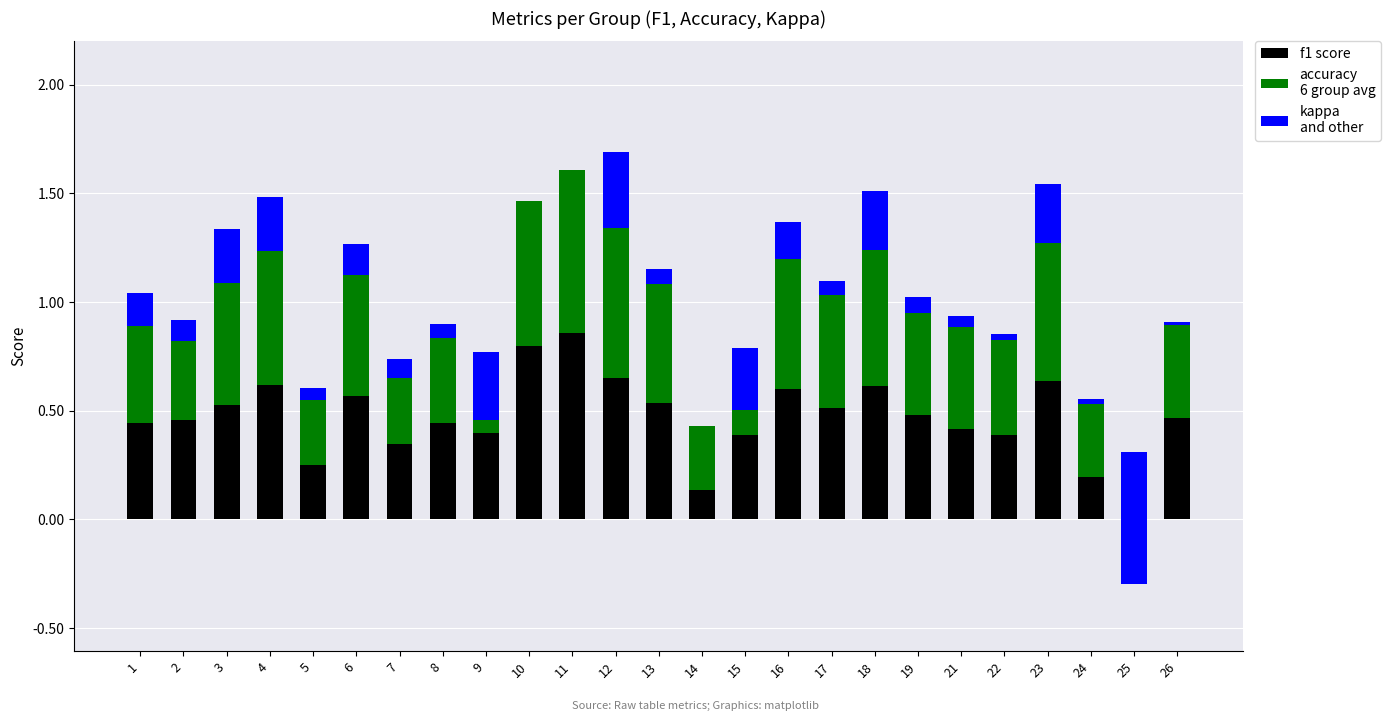

Is the value of accuracy at 3 greater than the value of kappa at 1?

Yes